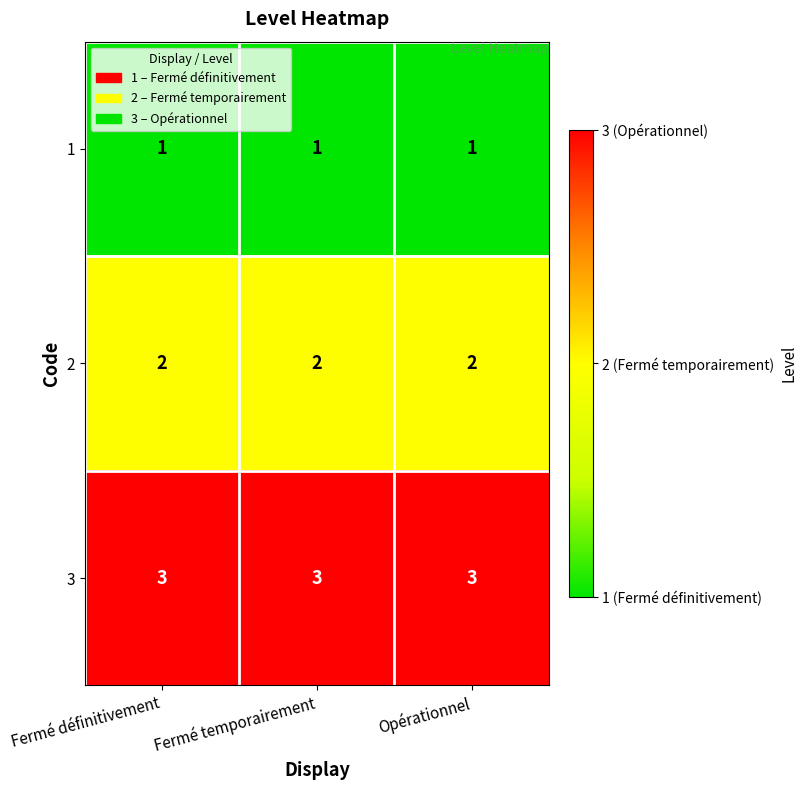

What is the greatest value displayed?

3